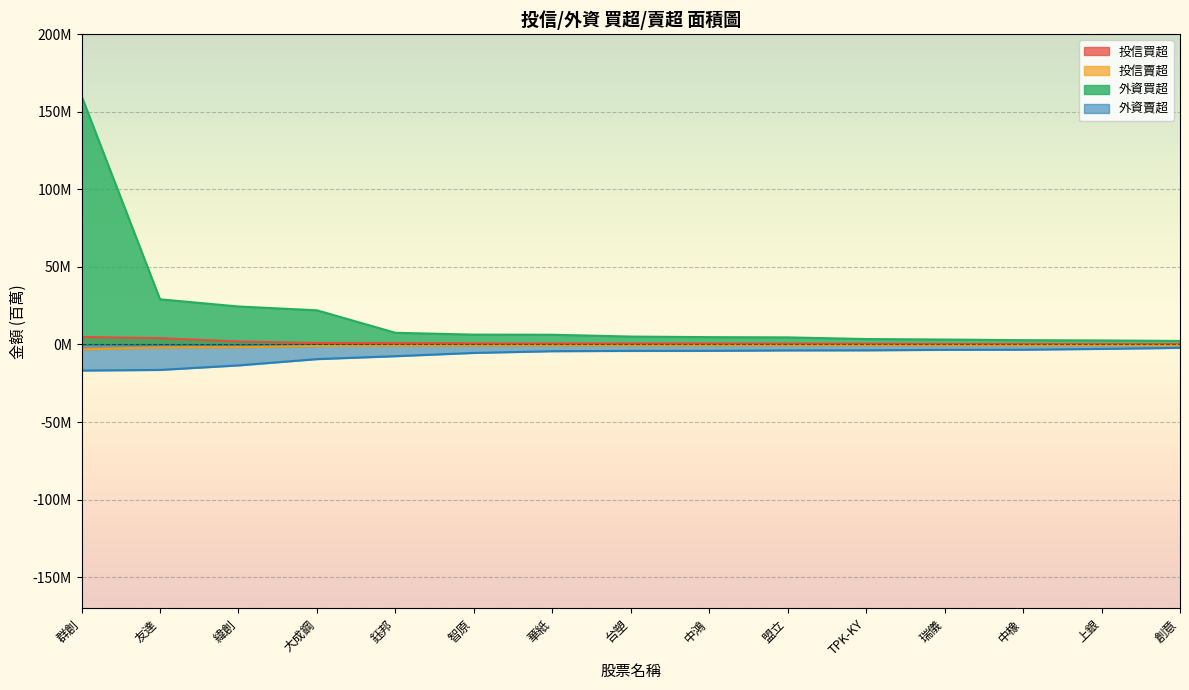

Reading right to left, what are all the values shown in this chart?

投信買超: 創意=0.2	上銀=0.2	中橡=0.4	瑞儀=0.4	TPK-KY=0.5	盟立=0.6	中鴻=0.7	台塑=0.7	華紙=0.7	智原=0.7	鈺邦=0.9	大成鋼=1.0	緯創=1.9	友達=4.1	群創=4.9
投信賣超: 創意=-0.4	上銀=-0.4	中橡=-0.5	瑞儀=-0.5	TPK-KY=-0.5	盟立=-0.5	中鴻=-0.5	台塑=-0.6	華紙=-0.6	智原=-0.7	鈺邦=-0.7	大成鋼=-1.0	緯創=-1.8	友達=-1.9	群創=-3.2
外資買超: 創意=2.3	上銀=2.6	中橡=2.8	瑞儀=3.2	TPK-KY=3.5	盟立=4.6	中鴻=4.7	台塑=5.1	華紙=6.3	智原=6.4	鈺邦=7.5	大成鋼=22.0	緯創=24.5	友達=29.1	群創=160.1
外資賣超: 創意=-2.2	上銀=-2.8	中橡=-3.4	瑞儀=-3.4	TPK-KY=-3.8	盟立=-3.8	中鴻=-4.1	台塑=-4.1	華紙=-4.3	智原=-5.4	鈺邦=-7.5	大成鋼=-9.4	緯創=-13.5	友達=-16.4	群創=-16.8